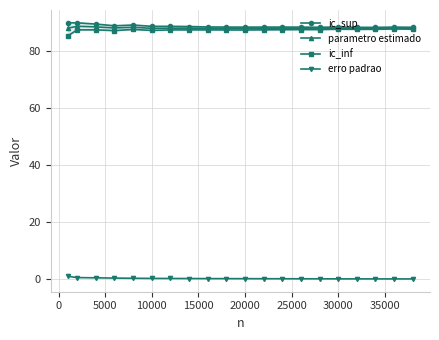

What is the value of the erro padrao point at the 20th from the left?

0.2